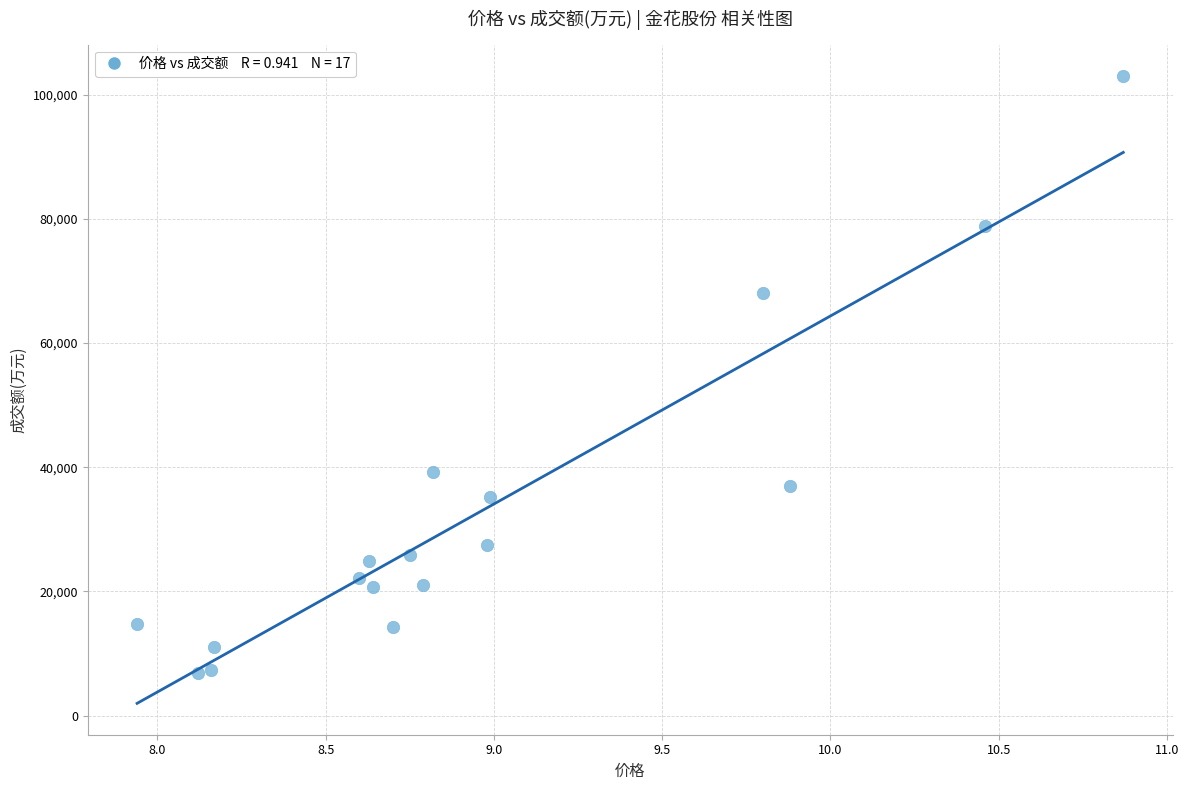

What Y value in the scatter plot is closest to 54940?

68029